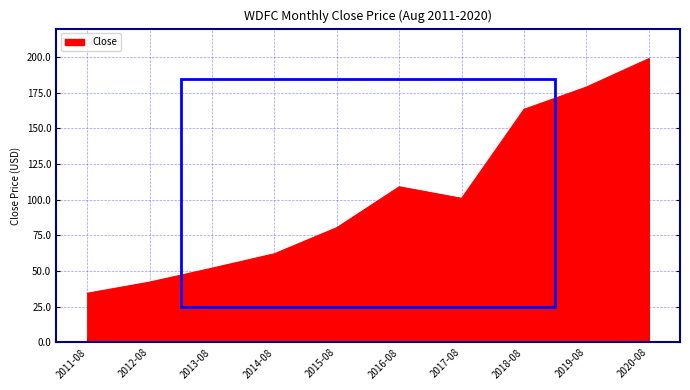

What is the sum of the values at 2012-08 and 2020-08?

241.2